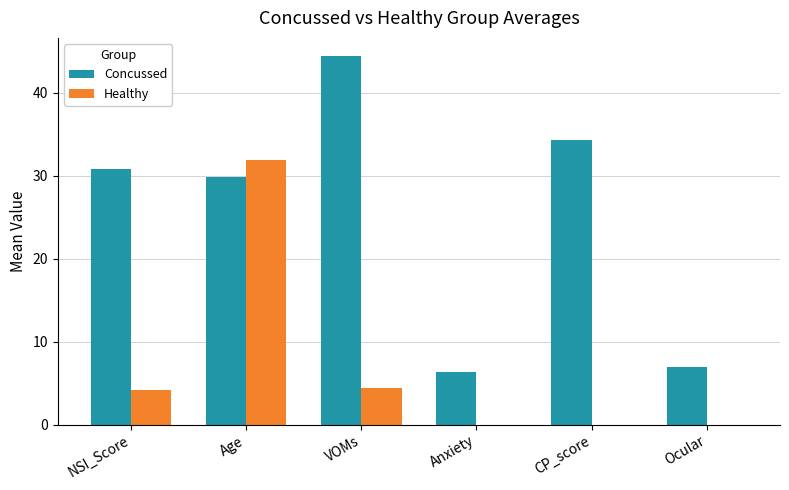

What is the sum of the Concussed values at Ocular and NSI_Score?

37.8